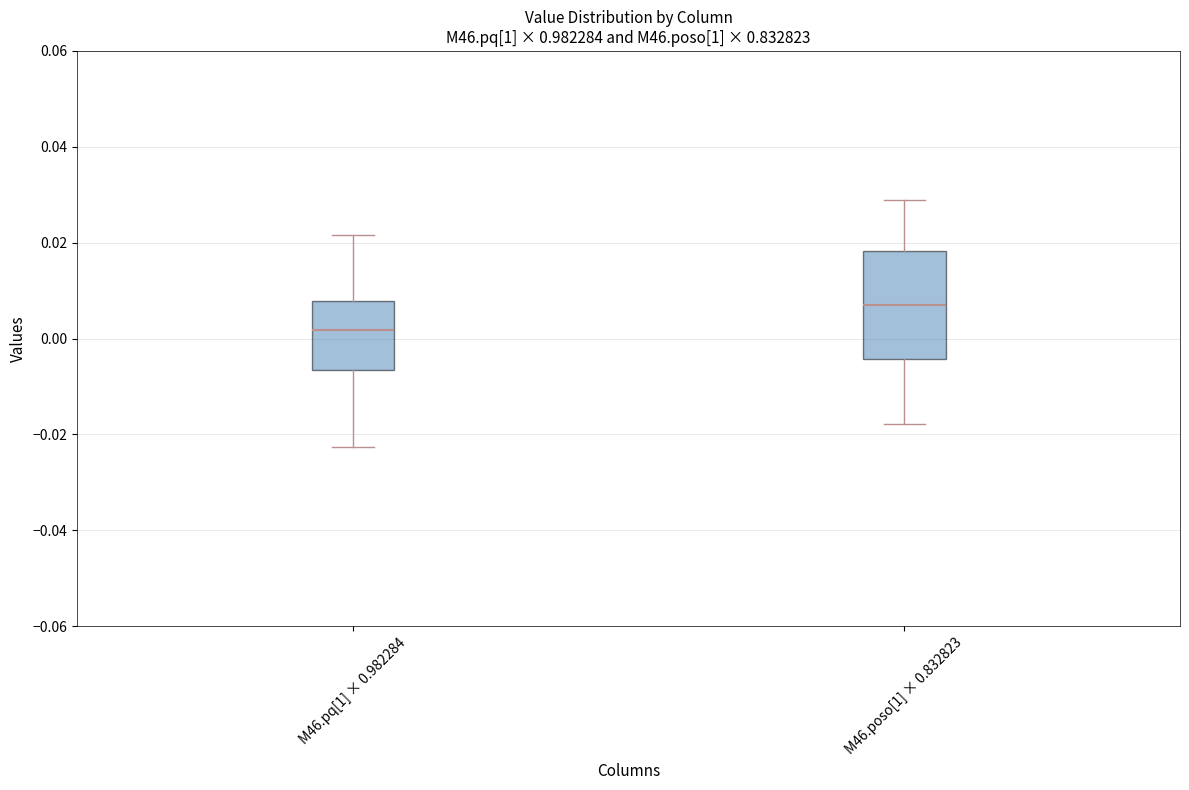

Which box is the tallest, from its lower edge to its upper edge?

M46.poso[1] × 0.832823